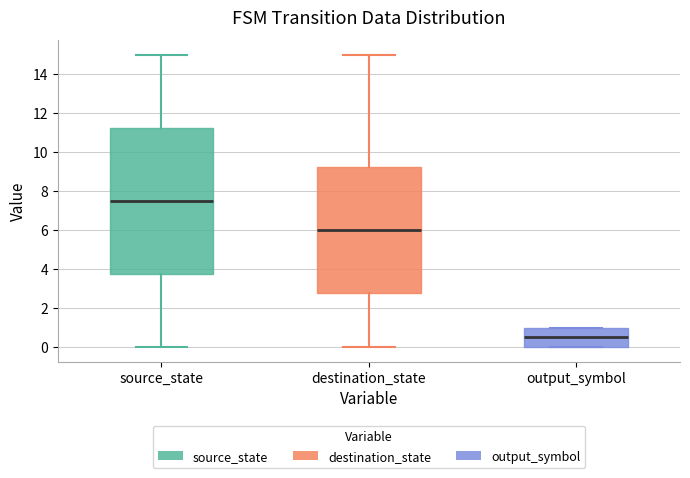

Which box is the tallest, from its lower edge to its upper edge?

source_state